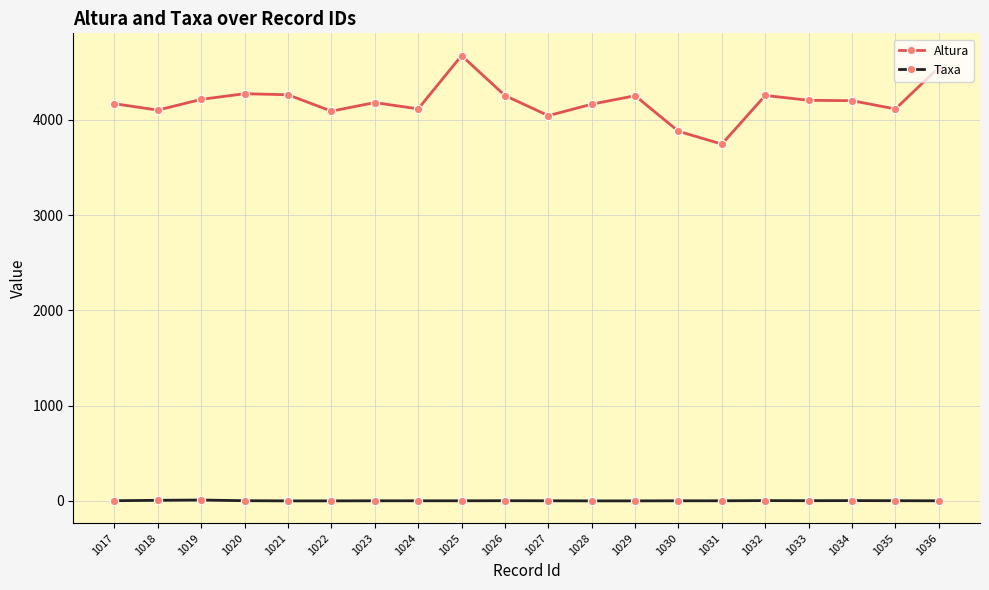

True or false: Taxa and Altura intersect in this chart.

False